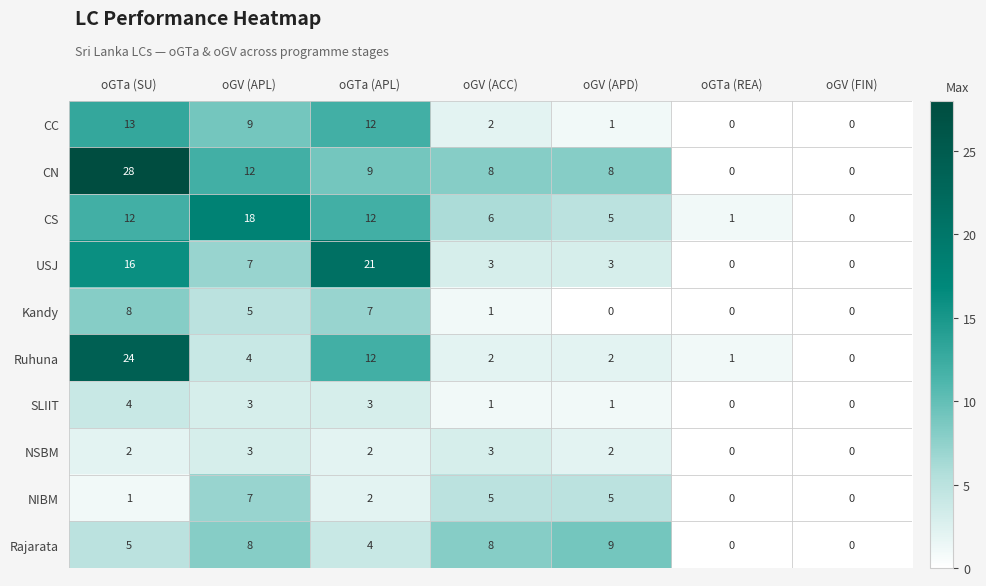

At how many categories does at least one series exceed 5?

5